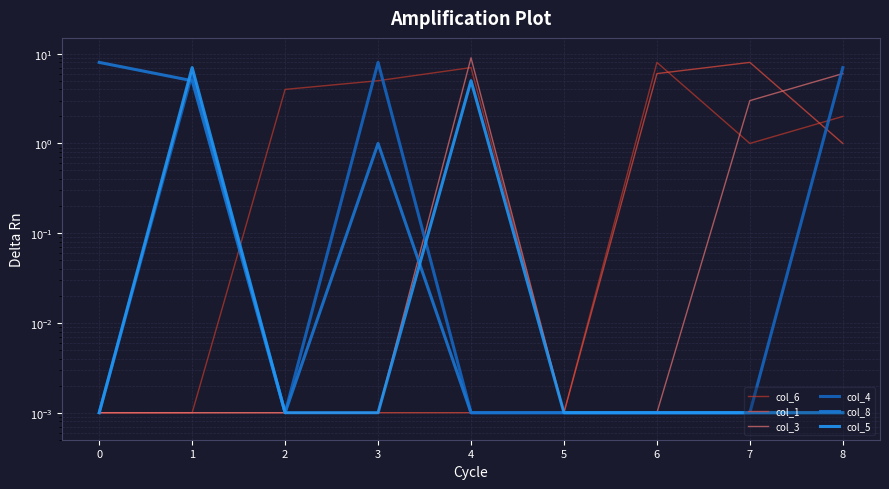

How many interior local peaks does the col_6 series have?

2